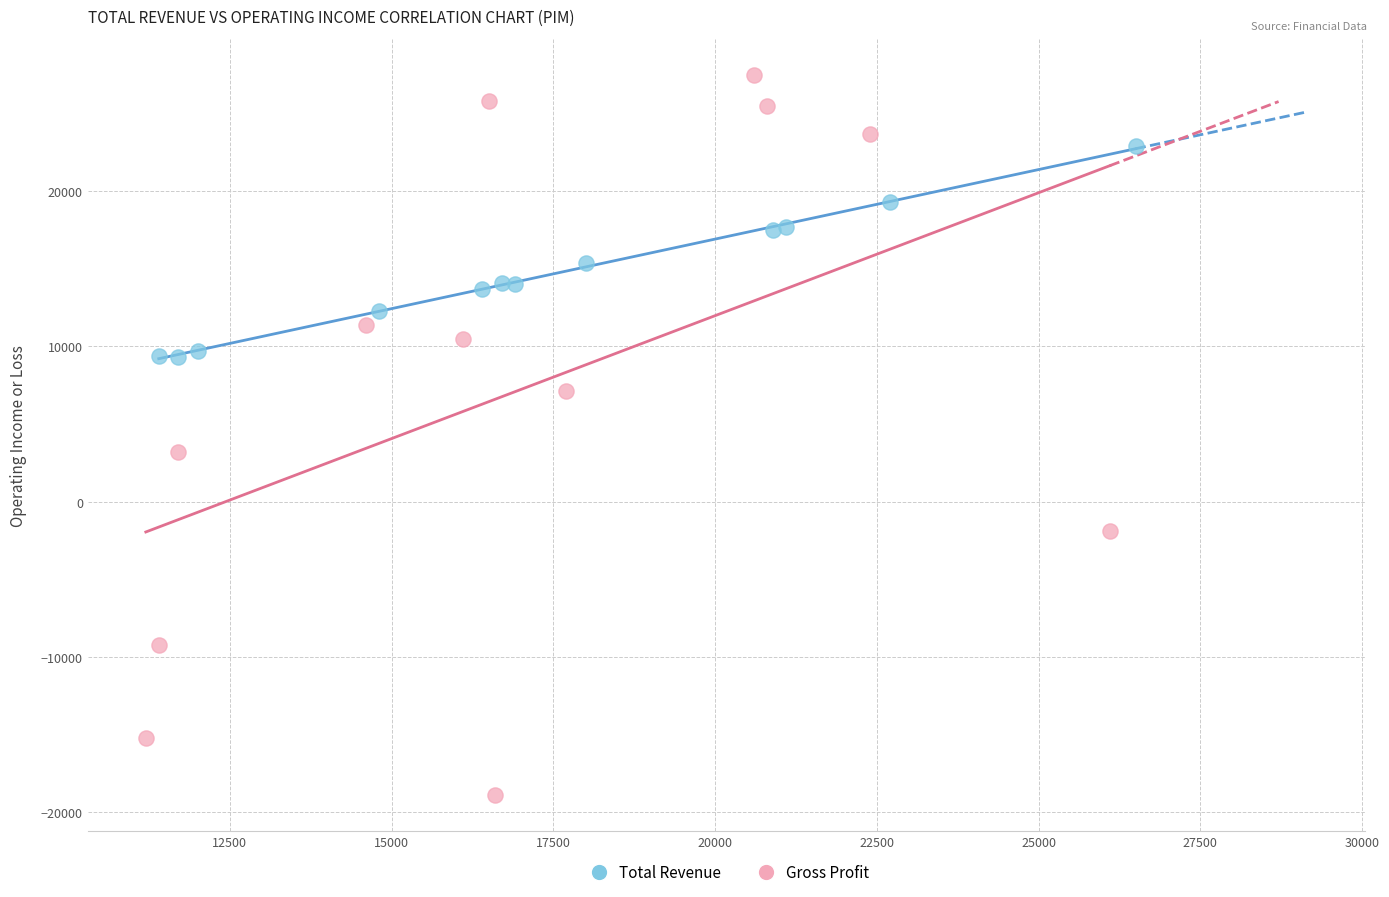

Which series reaches the maximum Y coordinate?

Gross Profit